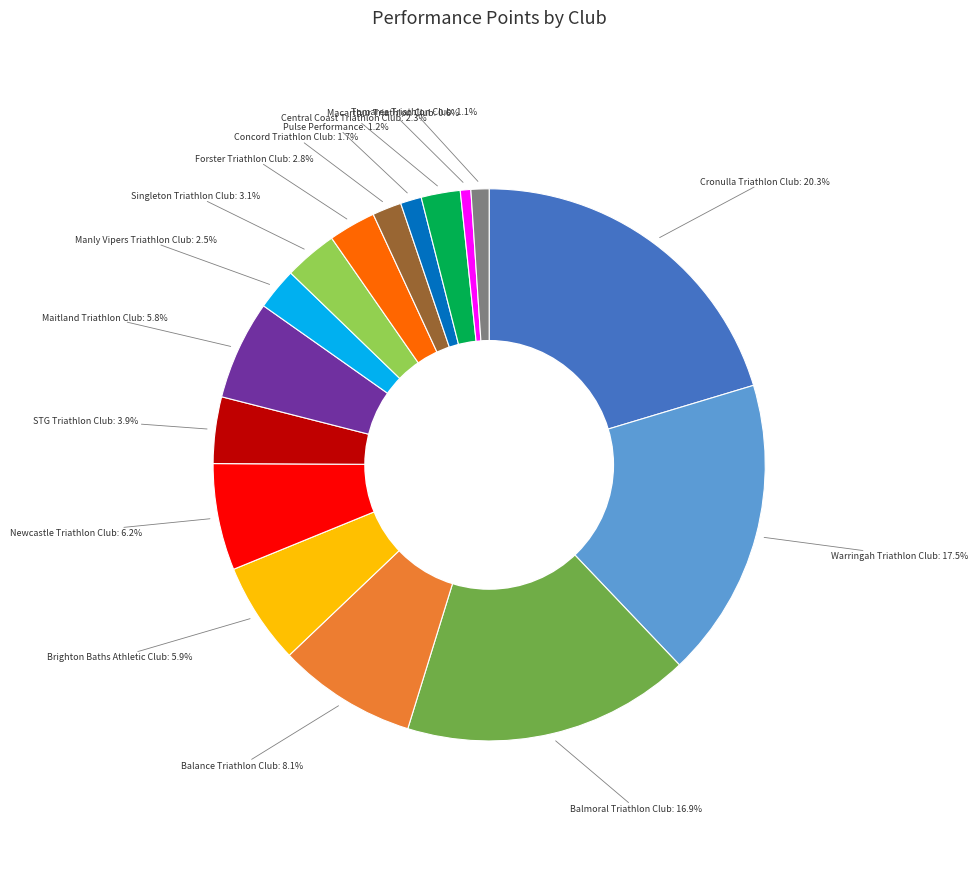

Does Newcastle Triathlon Club account for over 50% of the chart?

No